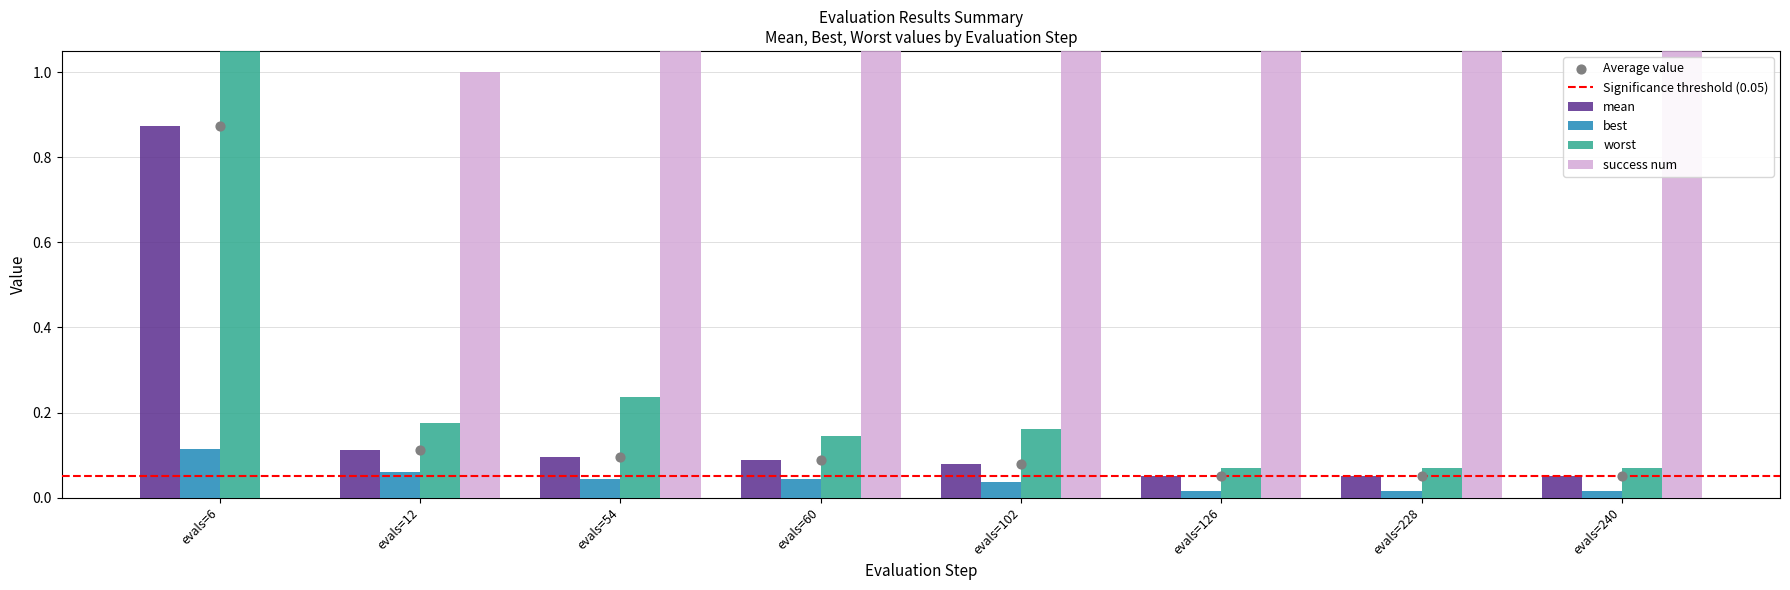

At how many categories does at least one series exceed 2?

4